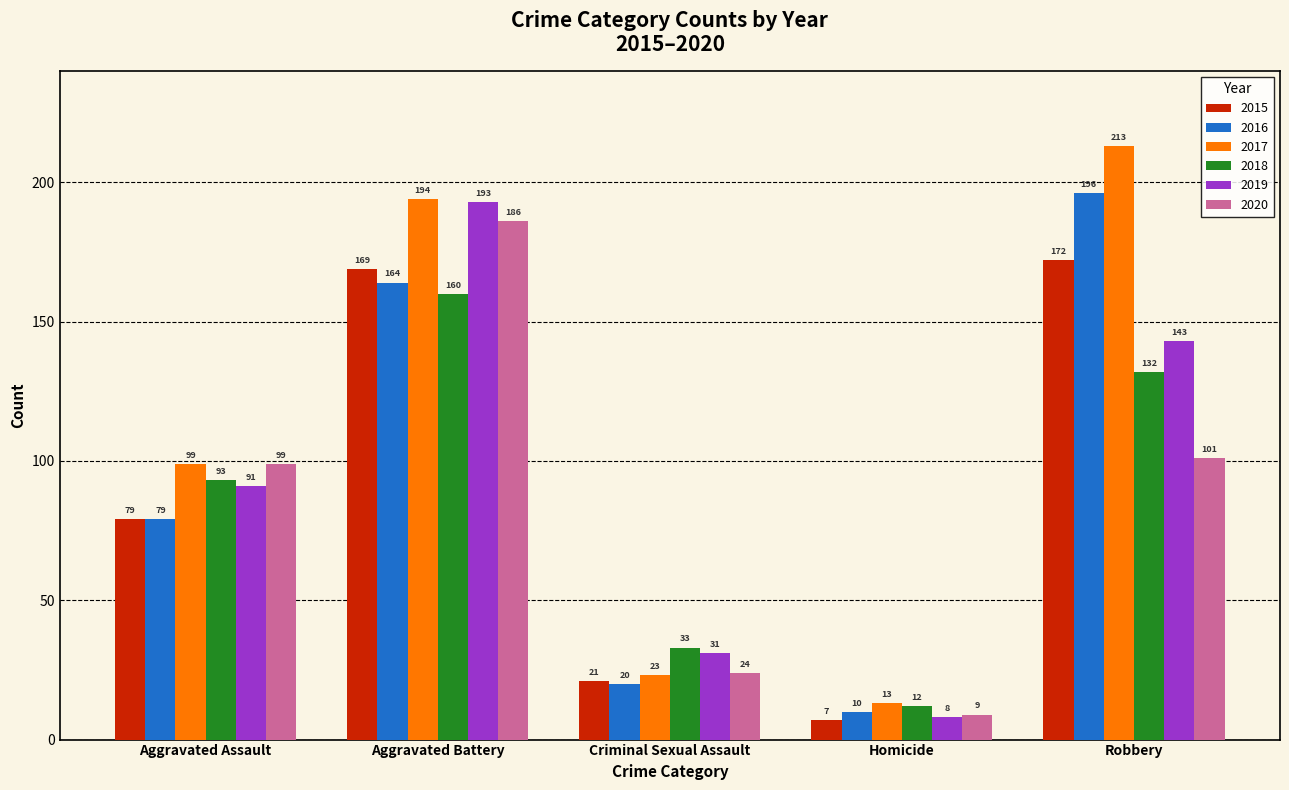

What is the smallest value displayed?

7